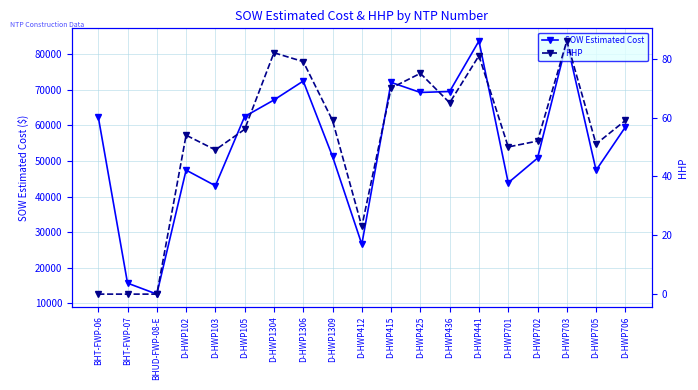

What is the lowest value of the SOW Estimated Cost series?

12601.5